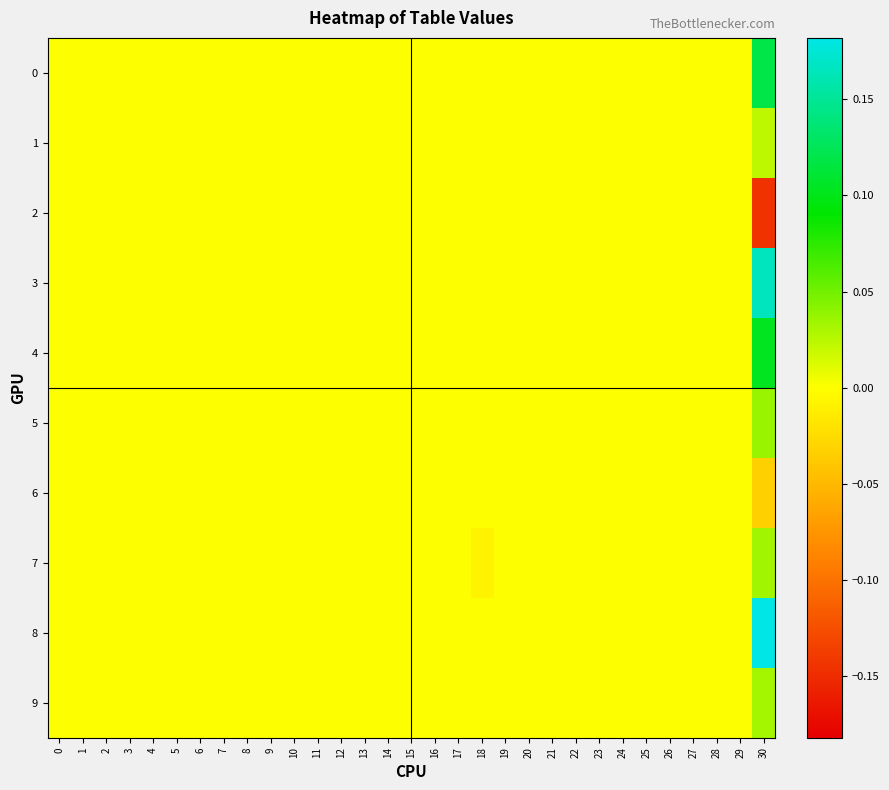

What is the maximum value shown in the chart?

0.2